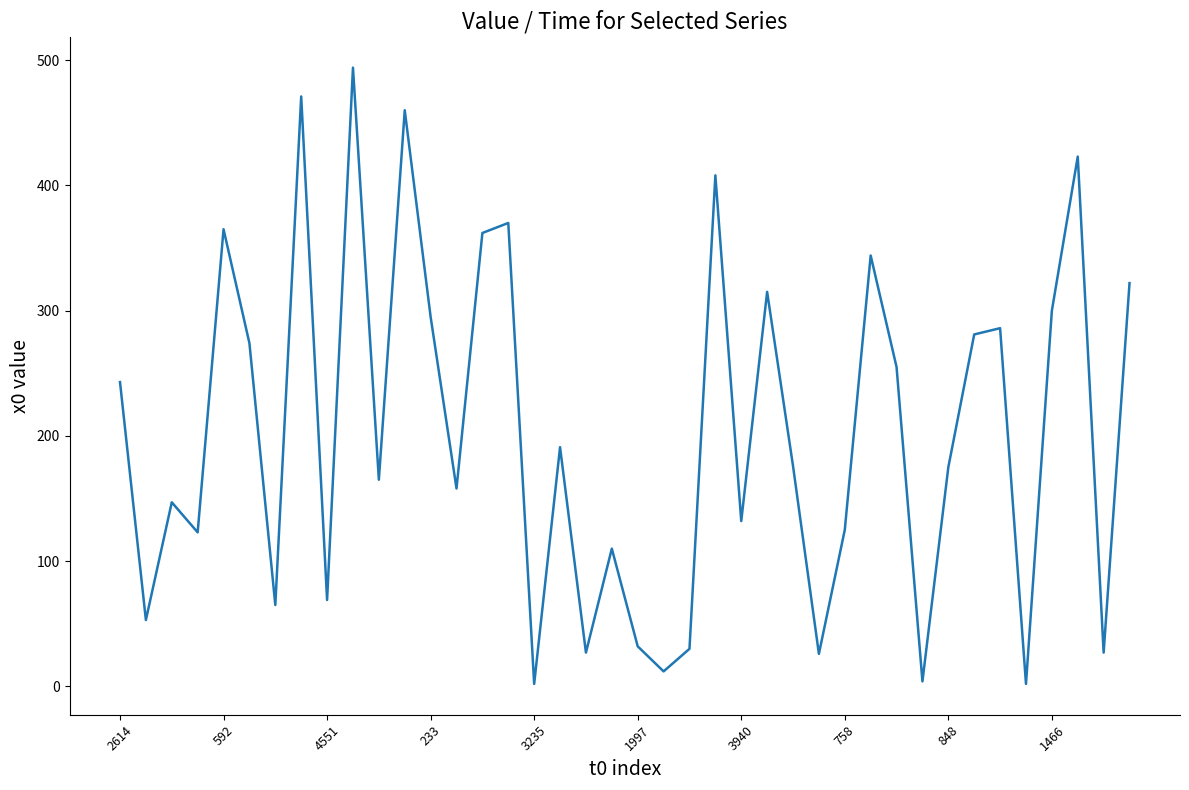

What is the difference between the maximum and minimum values?

492